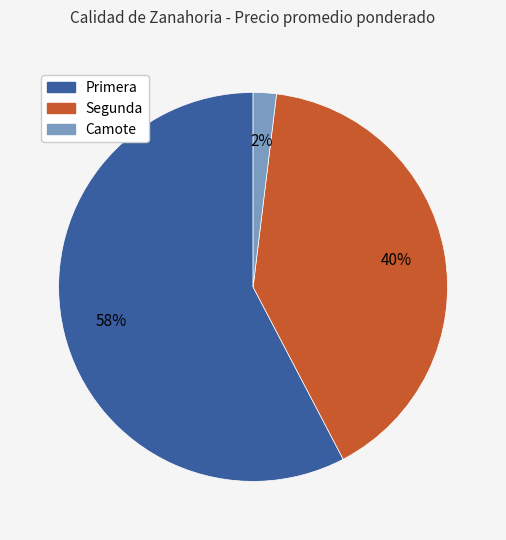

Does any single category account for the majority?

Yes